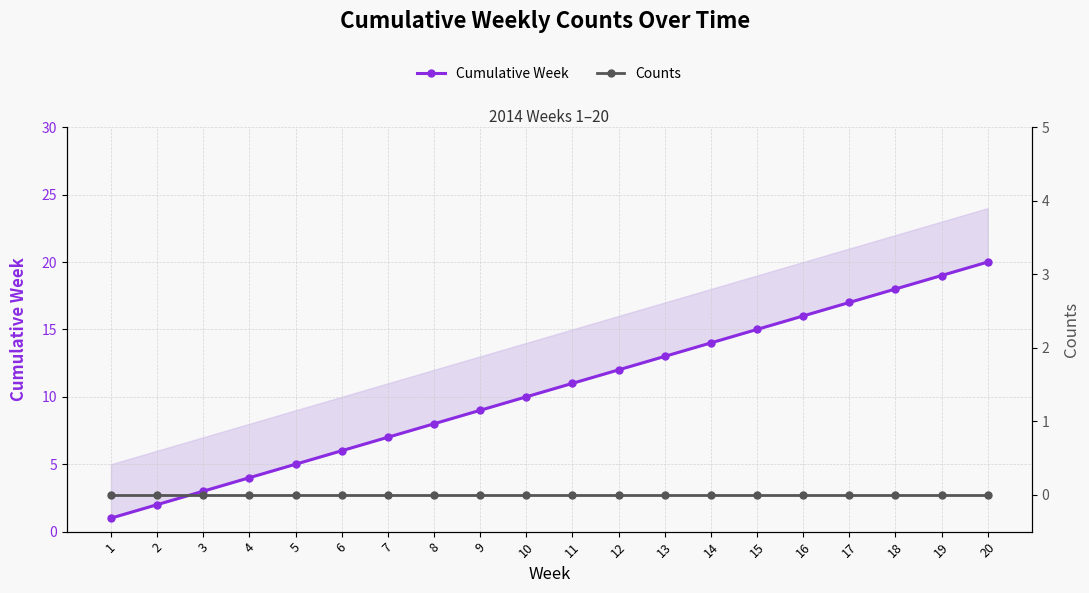

True or false: Cumulative Week and Counts cross at least once.

False